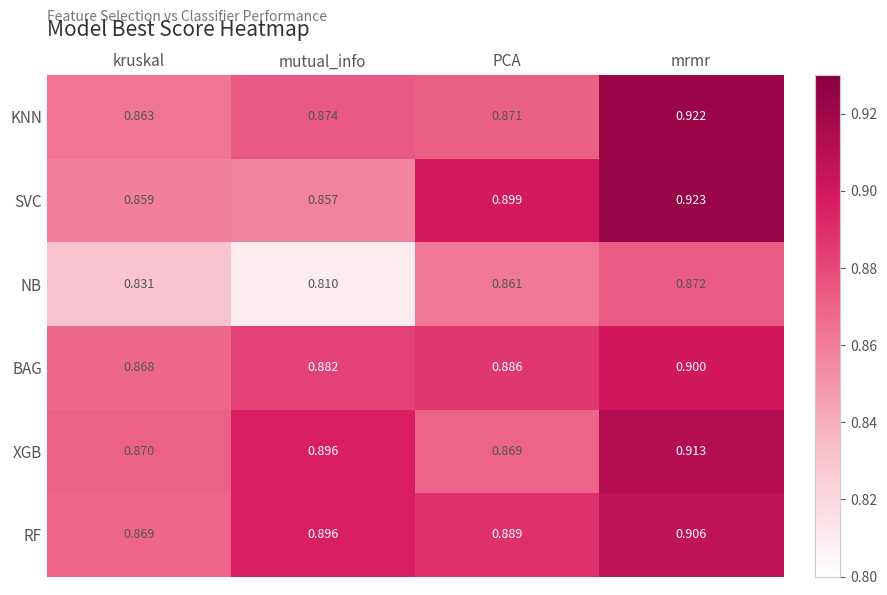

What is the greatest value displayed?

0.9